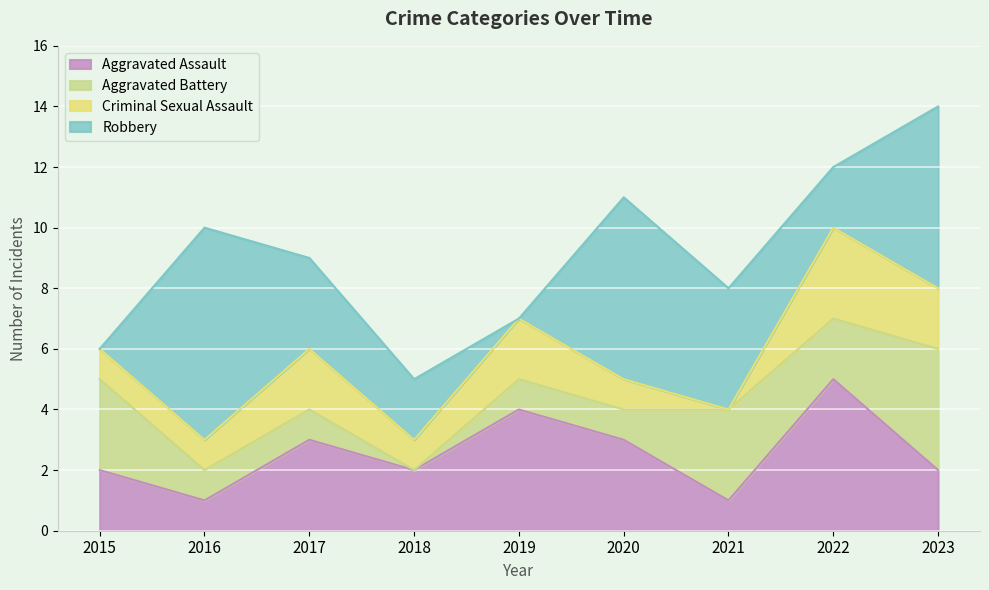

Where does the Aggravated Assault series first go above 2?

2017